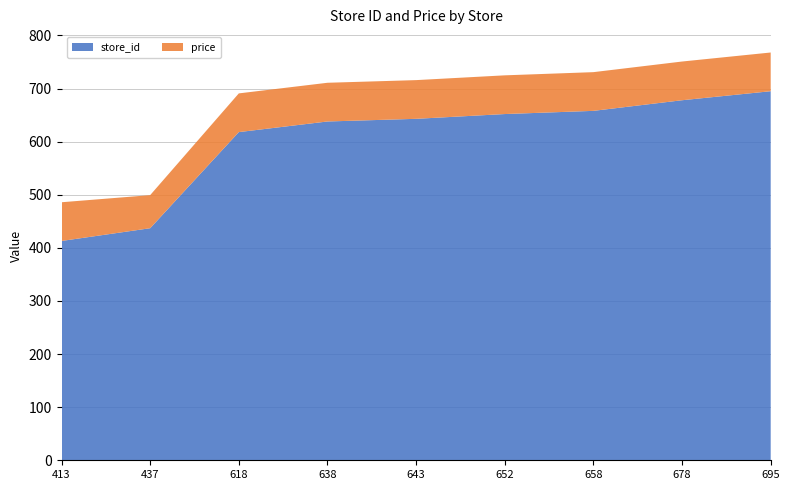

Reading left to right, what are all the values shown in this chart?

store_id: 413=413.0	437=437.0	618=618.0	638=638.0	643=643.0	652=652.0	658=658.0	678=678.0	695=695.0
price: 413=72.9	437=62.3	618=72.9	638=72.9	643=72.9	652=72.9	658=72.9	678=72.9	695=72.9